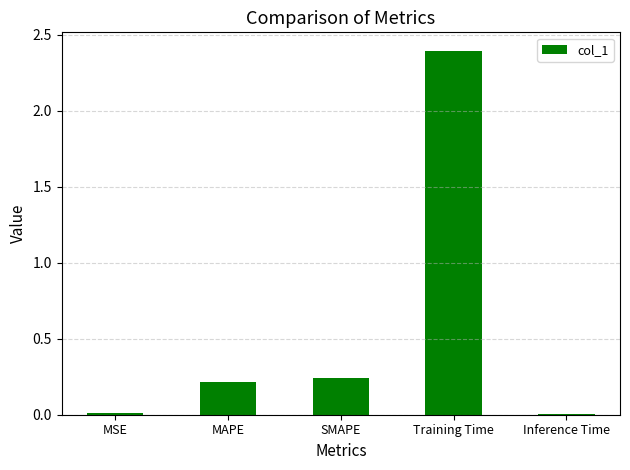

Is it true that the value at MAPE is 0.2?

True